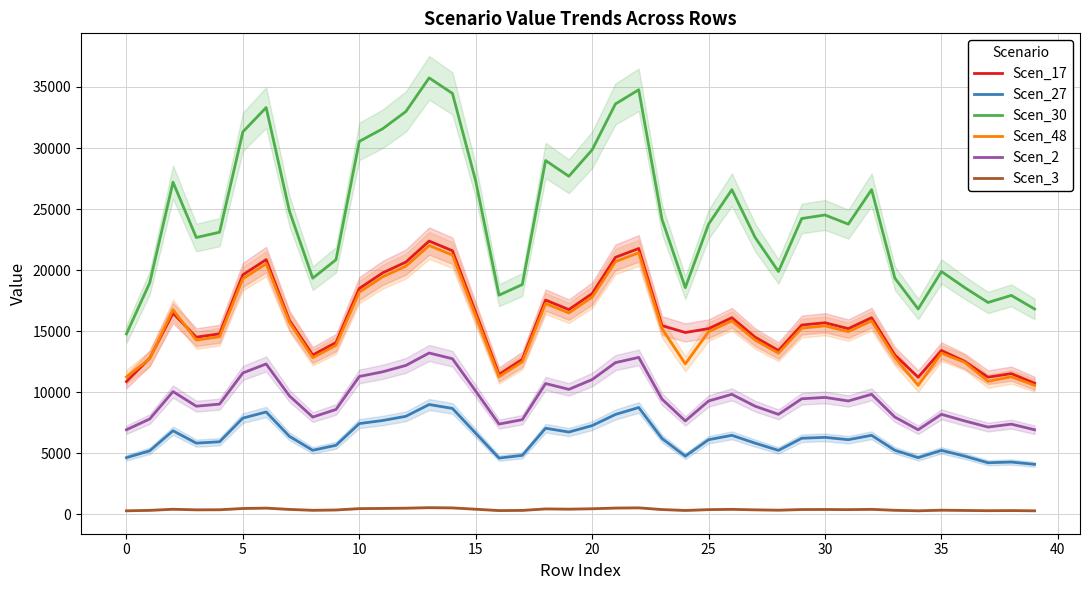

Reading left to right, what are all the values shown in this chart?

Scen_17: 10867.6	12789.1	16471.0	14505.4	14784.5	19613.5	20859.0	15888.4	13044.6	14067.2	18495.4	19768.2	20656.4	22380.4	21584.4	16525.7	11457.1	12695.5	17545.3	16765.8	18078.9	21044.5	21770.8	15453.8	14889.5	15207.0	16099.7	14505.4	13414.6	15500.9	15686.4	15207.0	16099.7	13044.6	11226.9	13414.6	12525.0	11226.9	11521.6	10734.4
Scen_27: 4637.5	5198.5	6841.1	5826.6	5938.7	7878.4	8378.7	6382.1	5239.8	5650.6	7429.3	7679.4	8024.5	8989.9	8670.1	6638.1	4602.1	4825.9	7047.6	6734.6	7262.0	8175.2	8745.0	6207.5	4761.1	6108.4	6467.0	5826.6	5233.5	6226.5	6301.0	6108.4	6467.0	5239.8	4637.5	5233.5	4761.1	4219.6	4277.0	4089.7
Scen_30: 14772.5	18957.0	27200.6	22668.9	23105.0	31325.0	33314.2	24830.3	19335.7	20851.4	30543.7	31572.0	32990.6	35744.0	34472.7	27290.8	17945.7	18818.3	28974.6	27687.4	29855.8	33610.3	34770.3	24151.0	18565.5	23765.3	26587.3	22668.9	19884.1	24224.7	24514.5	23765.3	26587.3	19335.7	16813.7	19884.1	18565.5	17347.9	17928.8	16813.7
Scen_48: 11247.8	12750.3	16753.5	14269.0	14543.5	19293.8	20519.0	15726.6	12831.9	13837.9	18193.9	19446.0	20319.7	22015.6	21232.6	16256.3	11270.3	12488.6	17259.3	16492.6	17784.2	20701.4	21415.9	15201.9	12320.8	14959.1	15837.3	14269.0	13195.9	15248.3	15430.7	14959.1	15837.3	12831.9	10559.4	13195.9	12446.4	10894.9	11259.7	10559.4
Scen_2: 6922.7	7805.1	10052.2	8852.6	9022.9	11576.4	12311.5	9696.6	7961.0	8585.1	11287.7	11667.7	12191.9	13209.5	12739.7	10085.5	7388.7	7748.0	10707.8	10232.1	11033.4	12421.0	12849.7	9431.4	7643.9	9280.8	9825.6	8852.6	8186.9	9460.1	9573.3	9280.8	9825.6	7961.0	6922.7	8186.9	7643.9	7142.6	7381.8	6922.7
Scen_3: 284.1	320.3	412.5	363.3	370.2	475.0	505.2	397.9	326.7	352.3	463.2	478.8	500.3	542.0	522.8	413.8	303.2	317.9	439.4	419.9	452.7	509.7	527.3	387.0	313.7	380.8	403.2	363.3	335.9	388.2	392.8	380.8	403.2	326.7	284.1	335.9	313.7	293.1	302.9	284.1